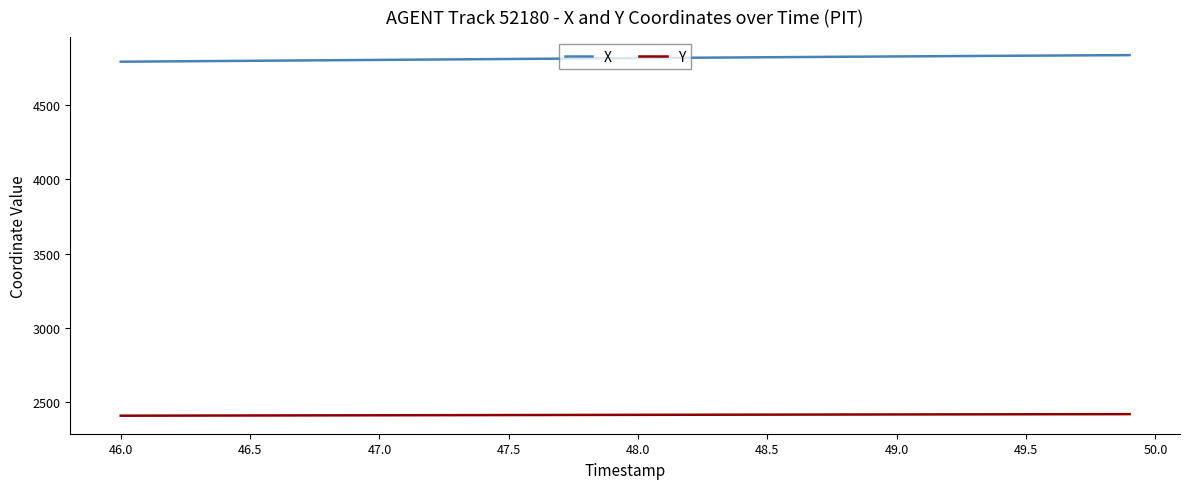

What is the maximum value for X?

4835.9